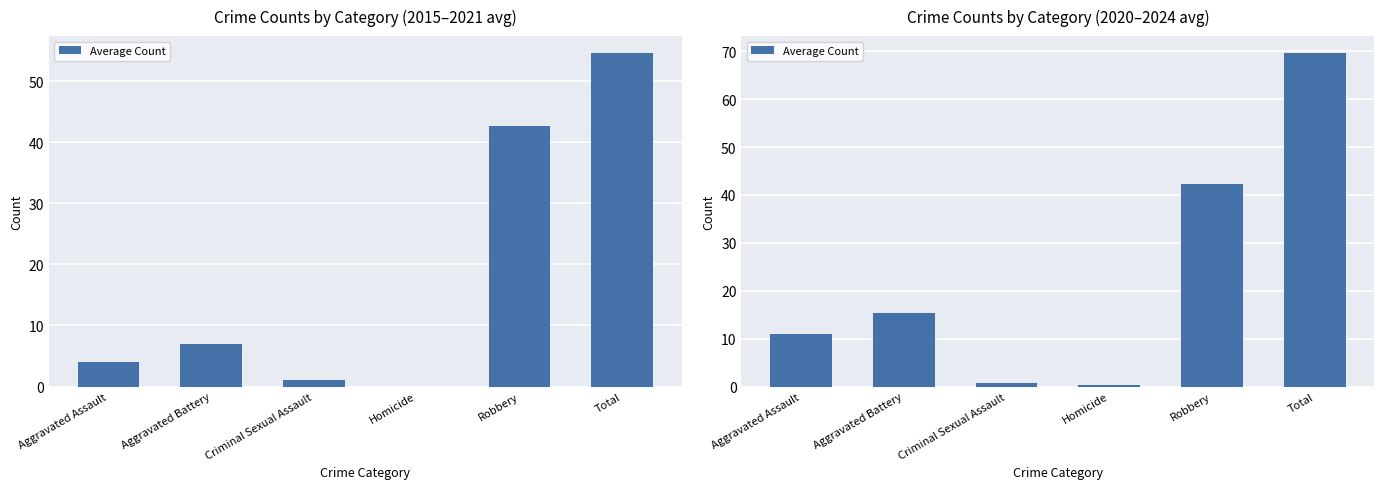

What is the label of the 6th bar from the right?

Aggravated Assault